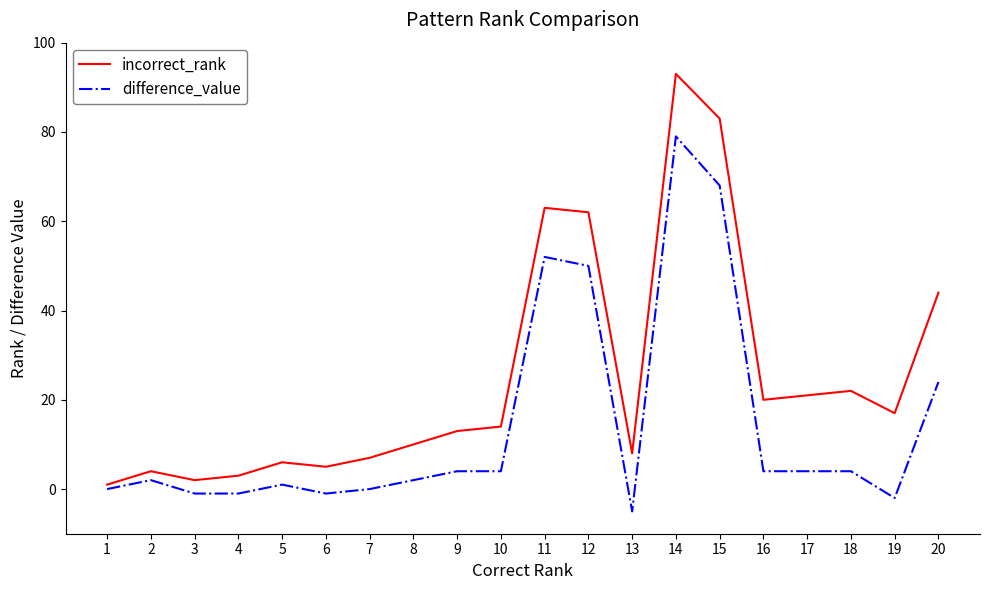

What is the smallest value displayed?

-5